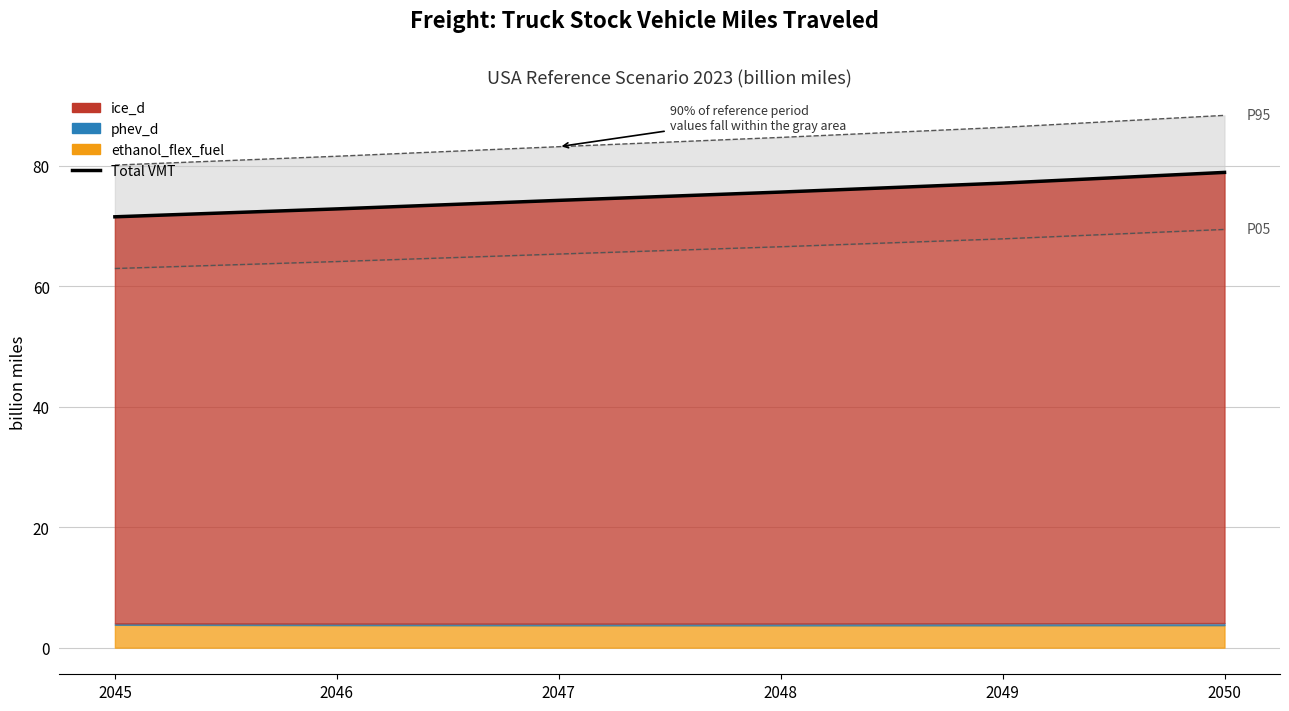

Where does the data first go above 75?

2048